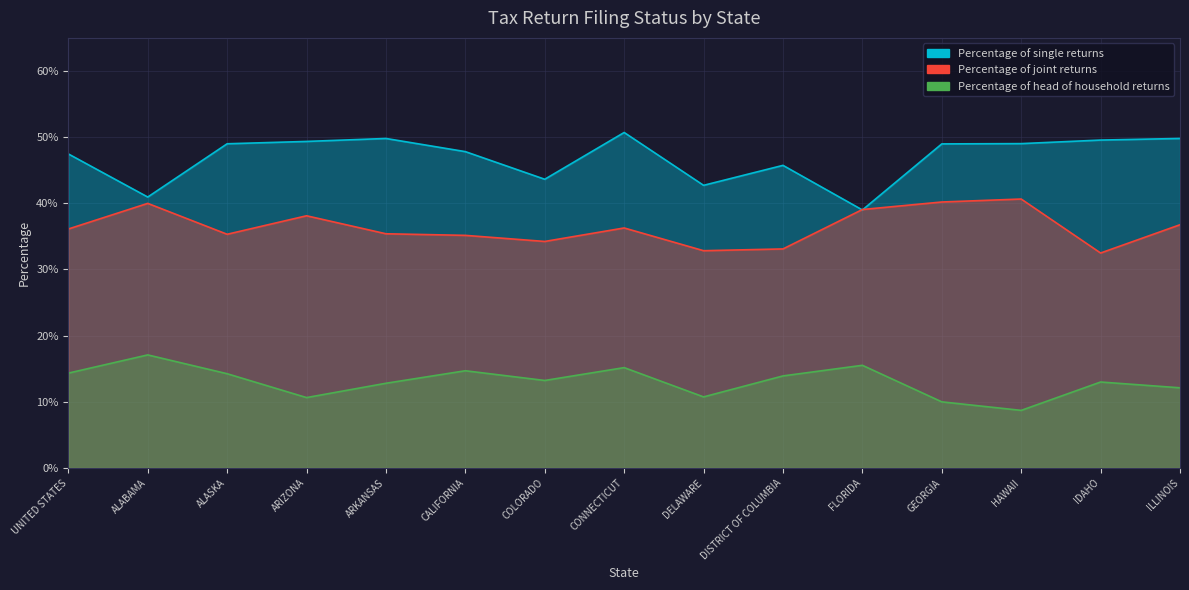

True or false: Percentage of single returns has more than 1 points higher than both neighbors.

True